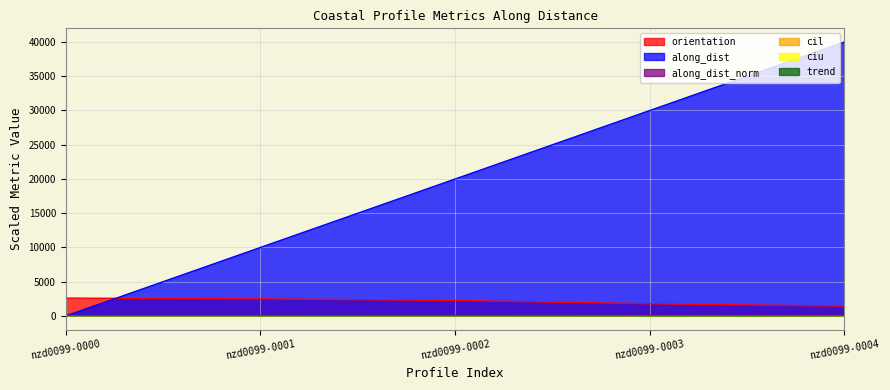

Rank the series by their maximum value, from lowest to highest.

cil, ciu, trend, along_dist_norm, orientation, along_dist